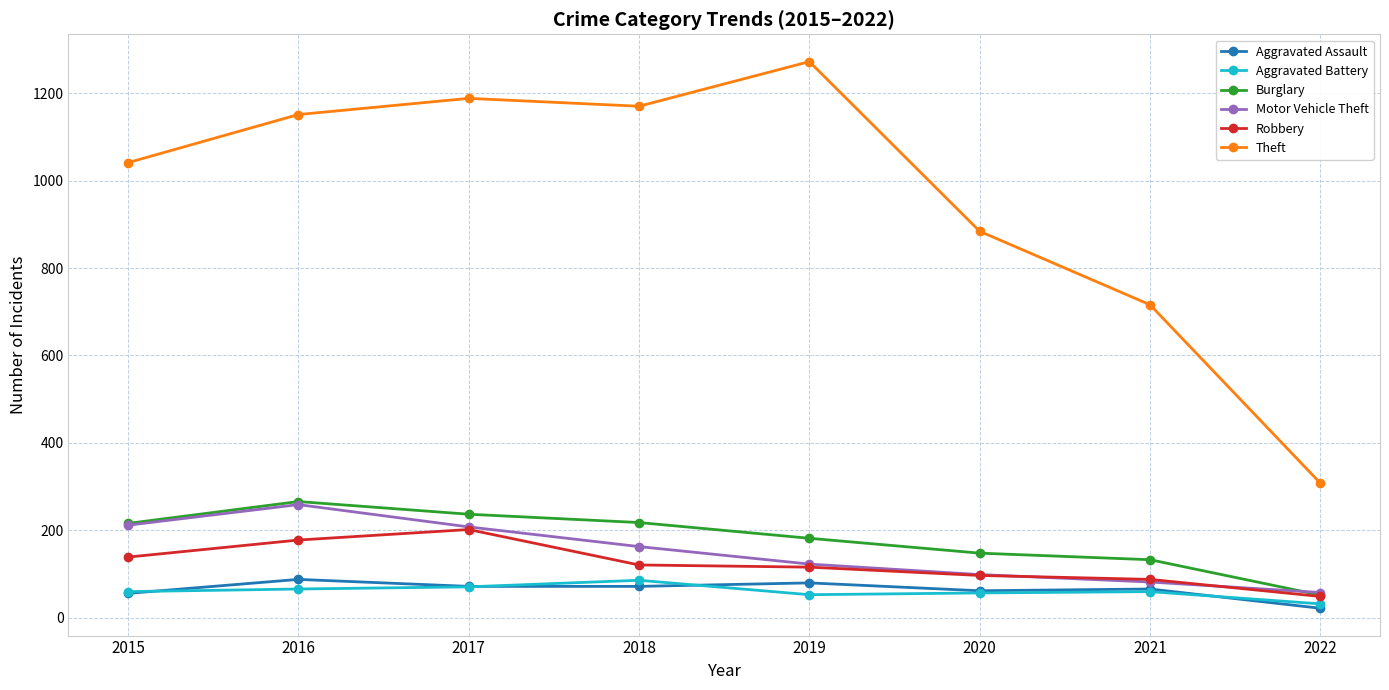

At which label does Theft reach its peak?

2019